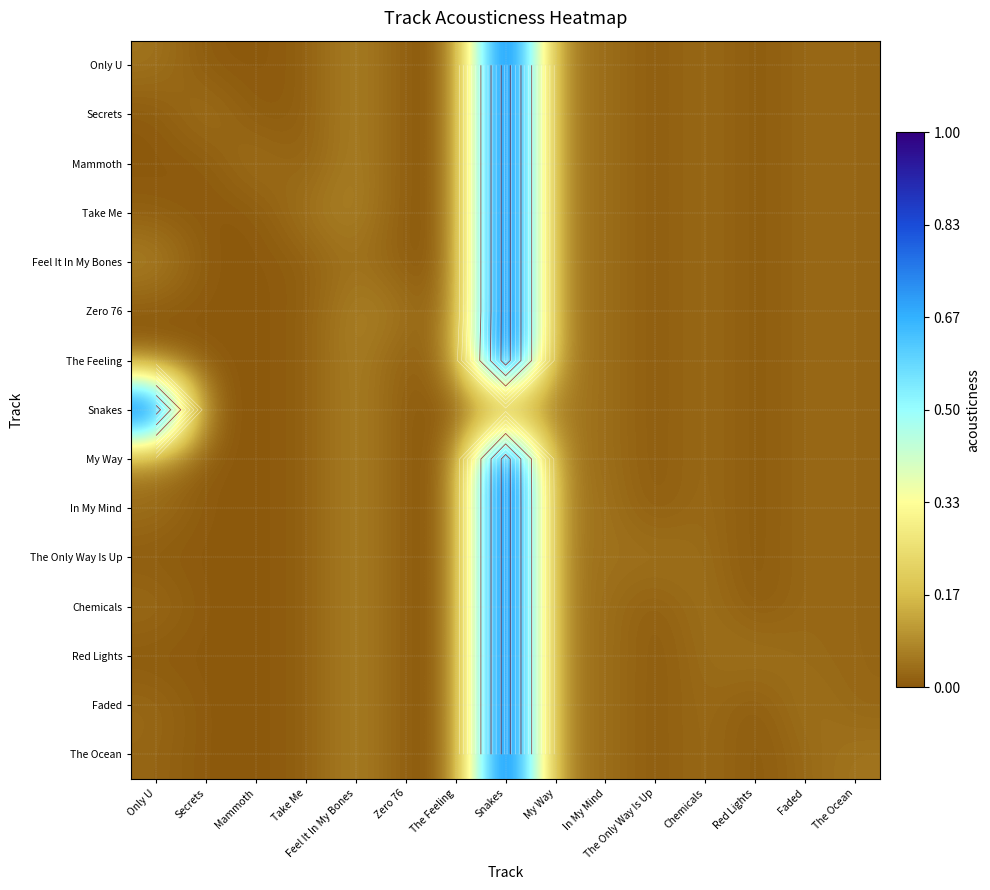

Count the number of data series in this chart.

15